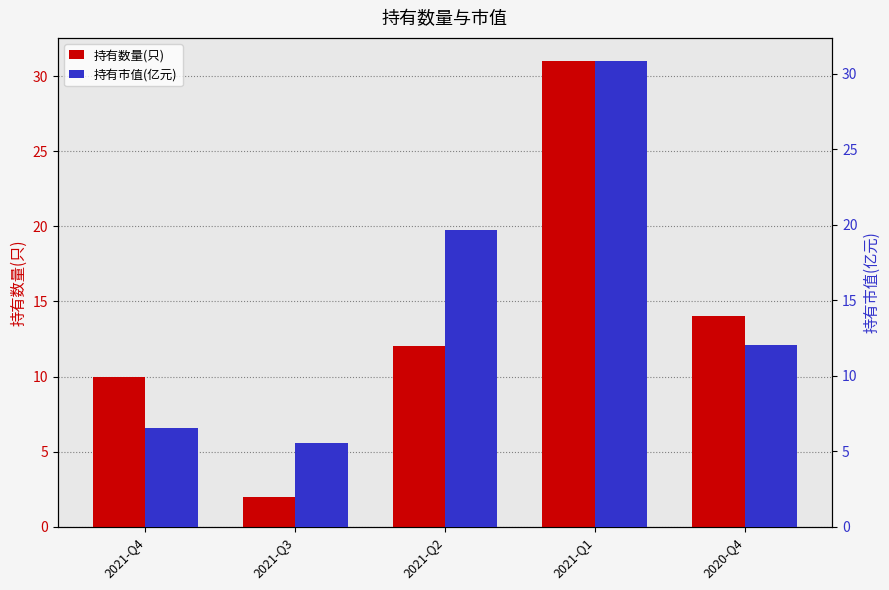

At 2021-Q2, list the series in order from largest to smallest.

持有市值(亿元), 持有数量(只)